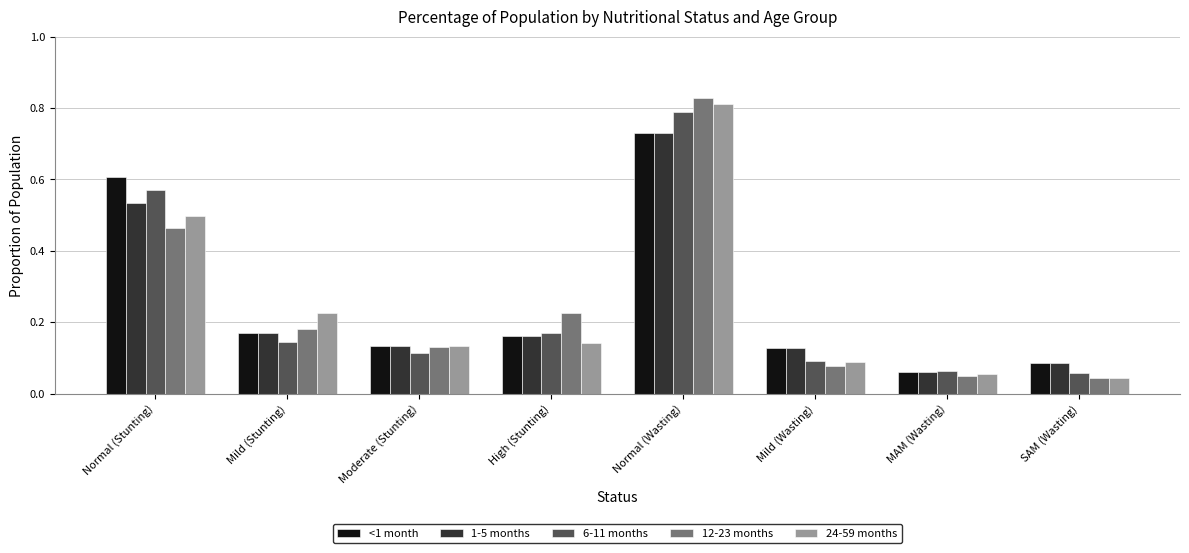

What is the difference between the 12-23 months values at Mild (Stunting) and Normal (Stunting)?

0.3